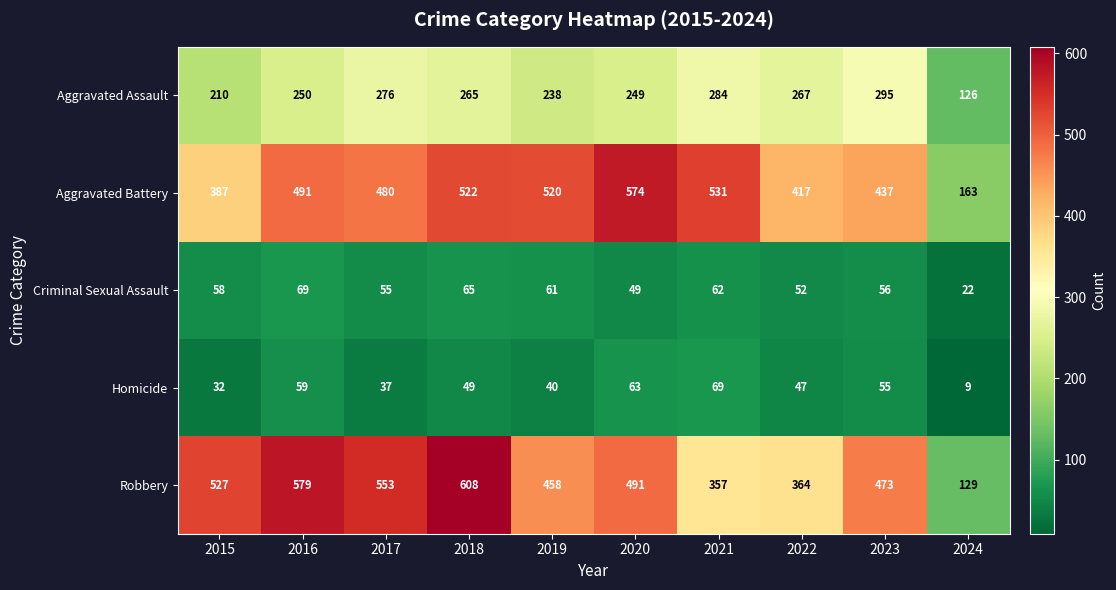

What is the difference between the second highest and minimum values in the Aggravated Battery series?

368